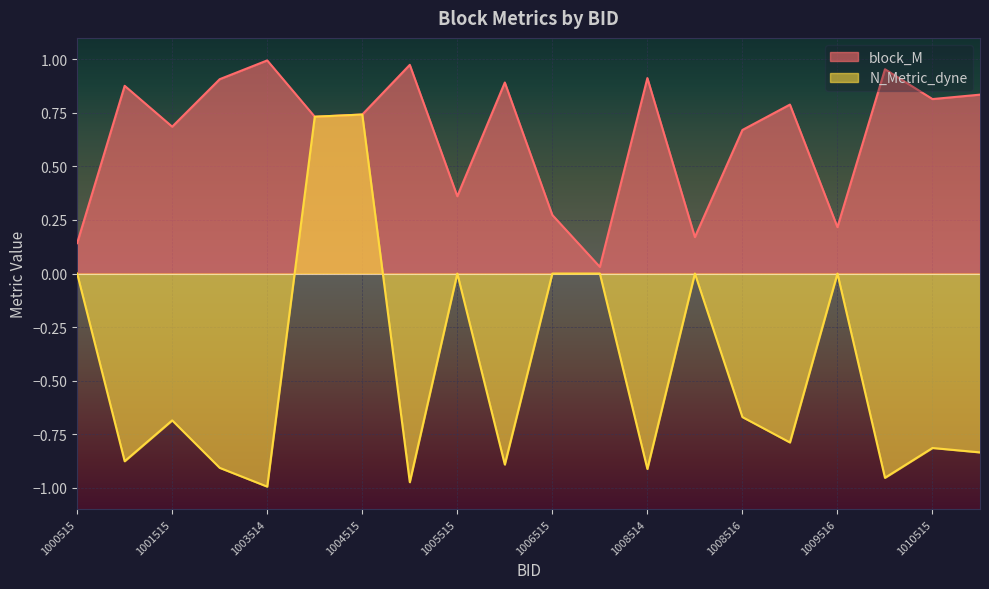

True or false: N_Metric_dyne and block_M cross at least once.

False